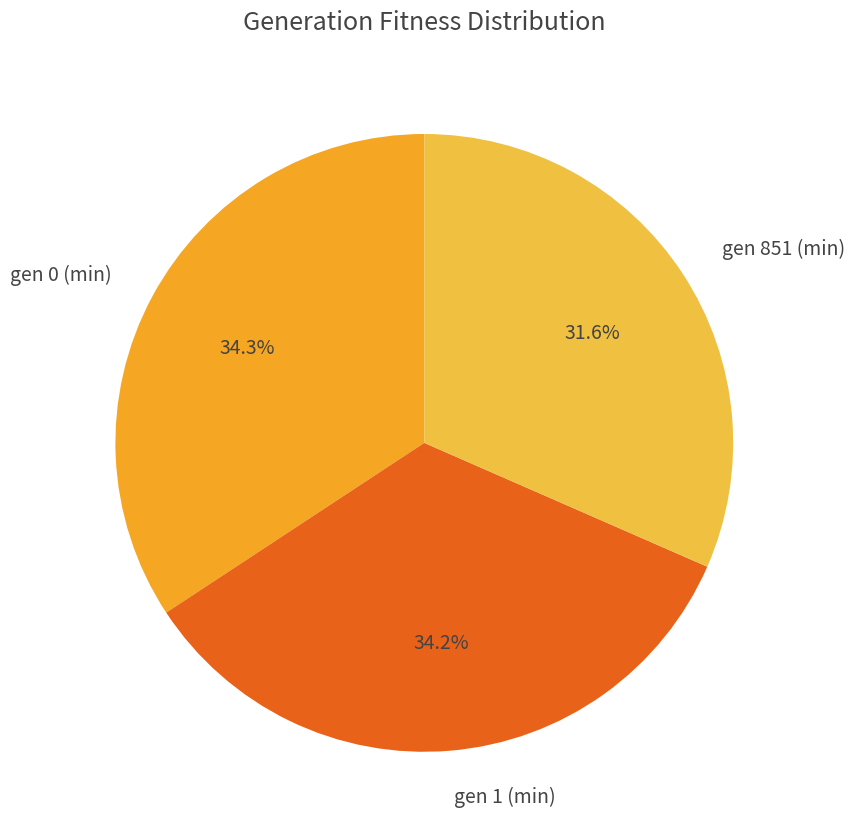

Which category has the smallest portion of the pie?

gen 851 (min)